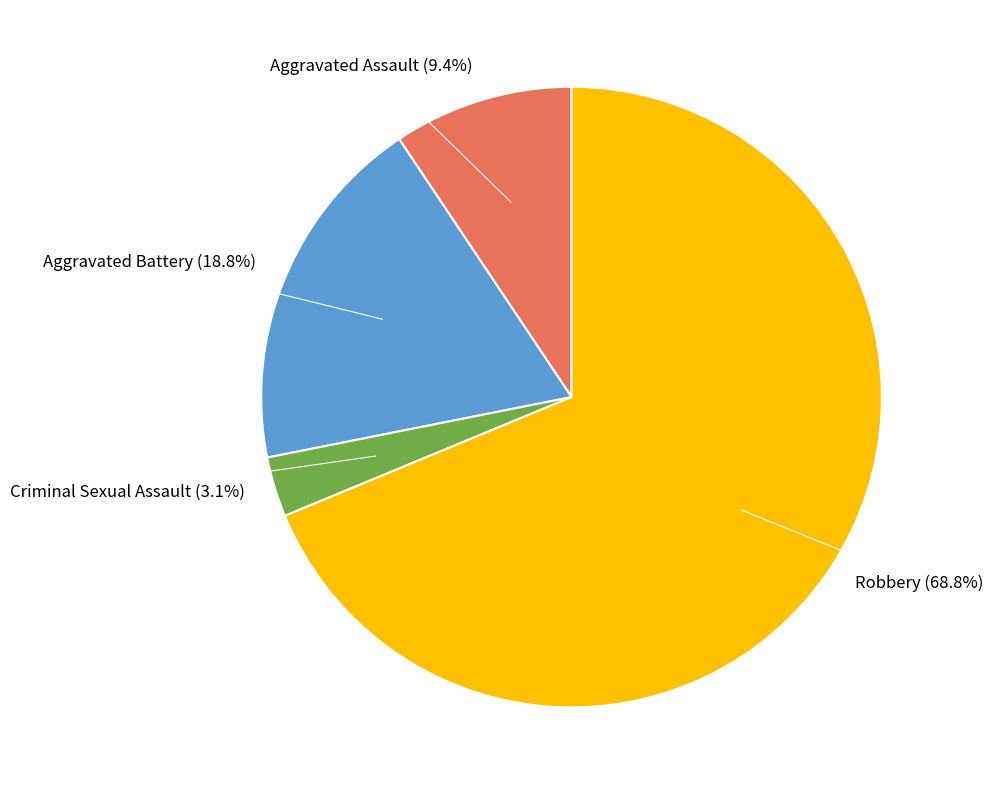

Does any single category account for the majority?

Yes